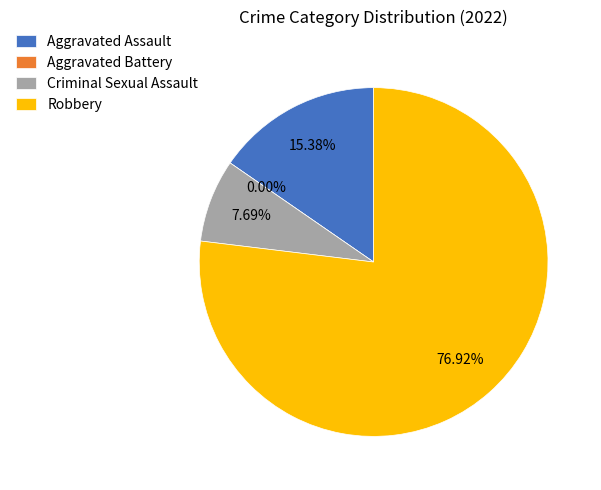

To the nearest percent, what is the difference between the Aggravated Assault and Criminal Sexual Assault slice percentages?

8%